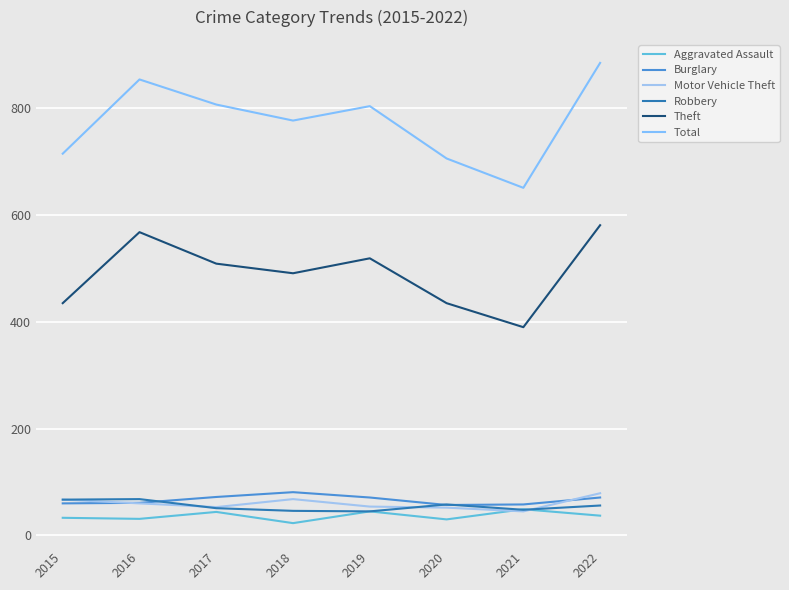

Which series has the largest range (max minus min)?

Total